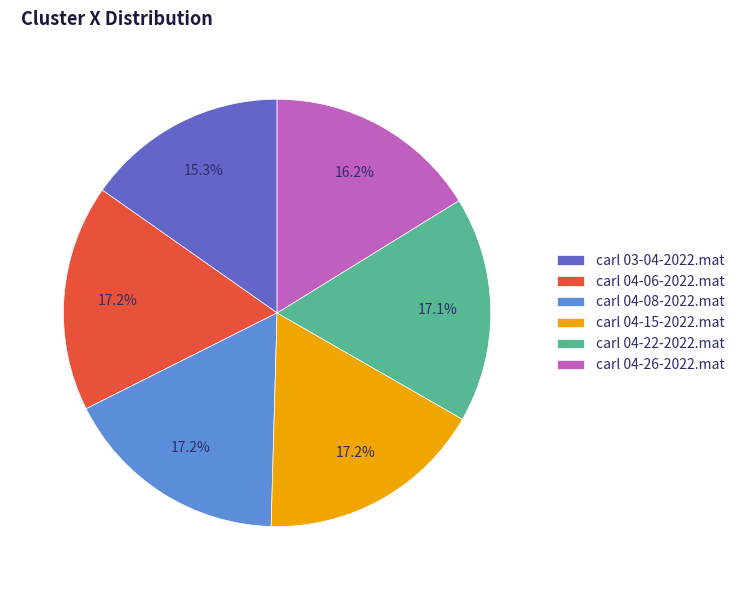

True or false: carl 04-15-2022.mat accounts for 3% of the total.

False